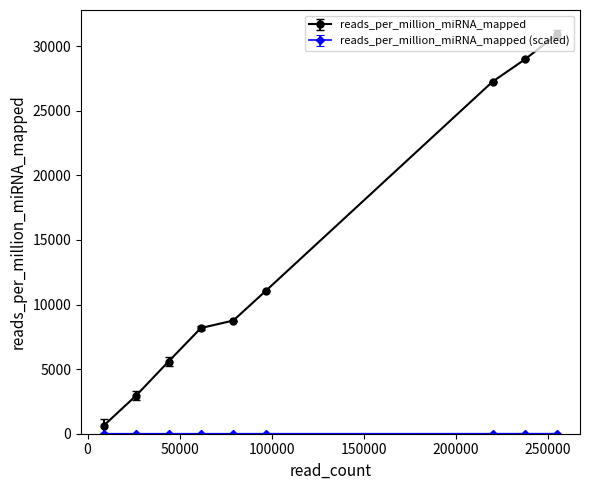

What is the greatest value displayed?

30923.9